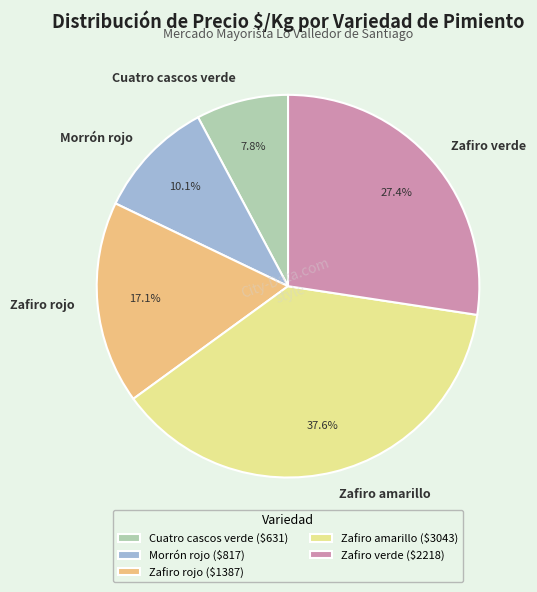

What is the smallest slice in the pie chart?

Cuatro cascos verde